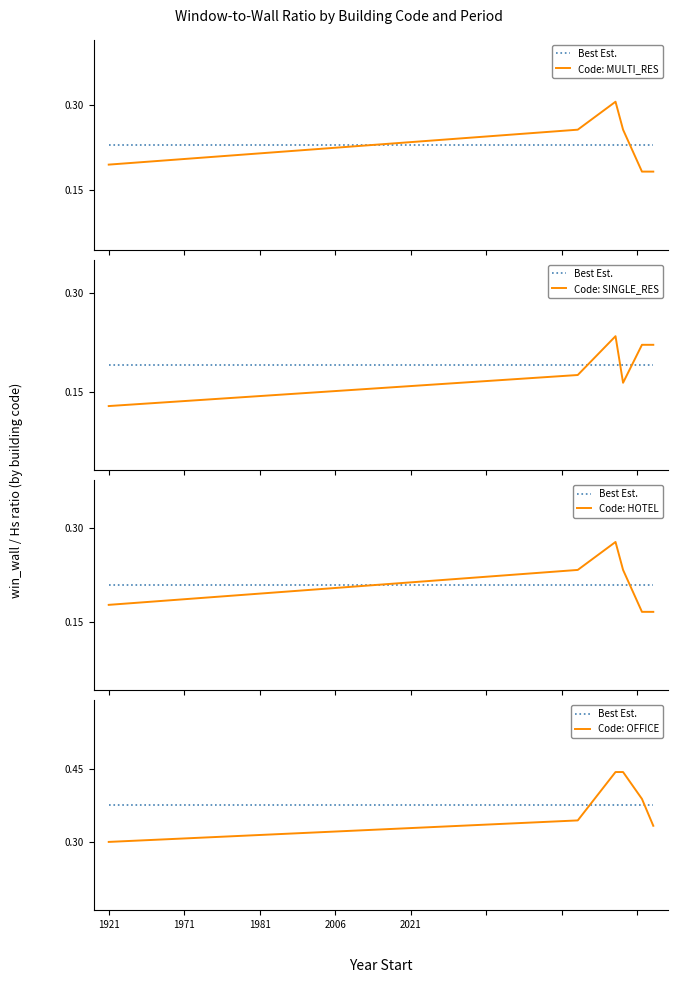

Reading right to left, what are all the values shown in this chart?

Best Est.: 0.4	0.4	0.4	0.4	0.4	0.4
Code: MULTI_RES: 0.2	0.2	0.3	0.3	0.3	0.2
Code: SINGLE_RES: 0.2	0.2	0.2	0.2	0.2	0.1
Code: HOTEL: 0.2	0.2	0.2	0.3	0.2	0.2
Code: OFFICE: 0.3	0.4	0.4	0.4	0.3	0.3